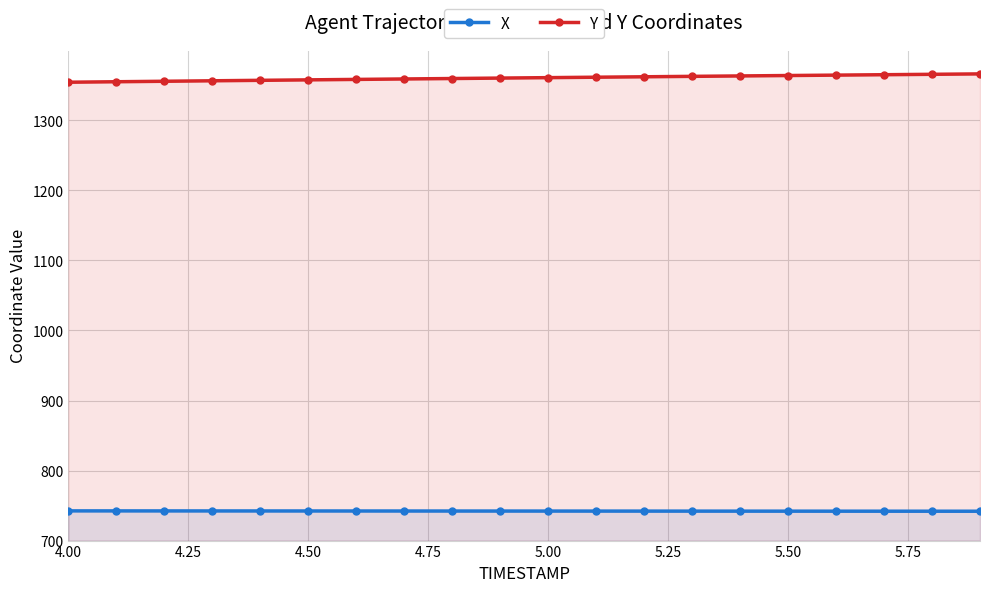

What is the difference between the highest and lowest values at 5.50?

622.0